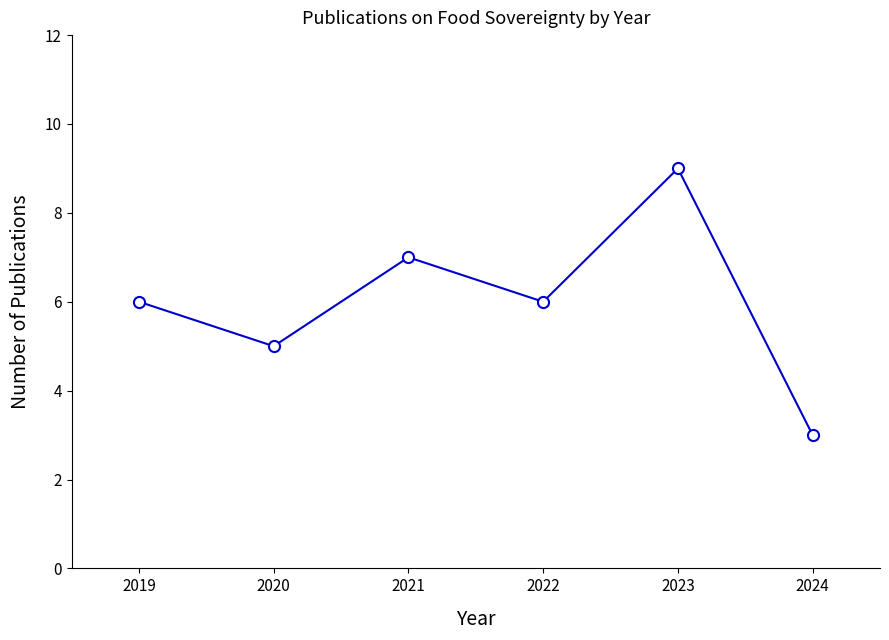

Reading right to left, list all the values displayed in this chart.

3	9	6	7	5	6